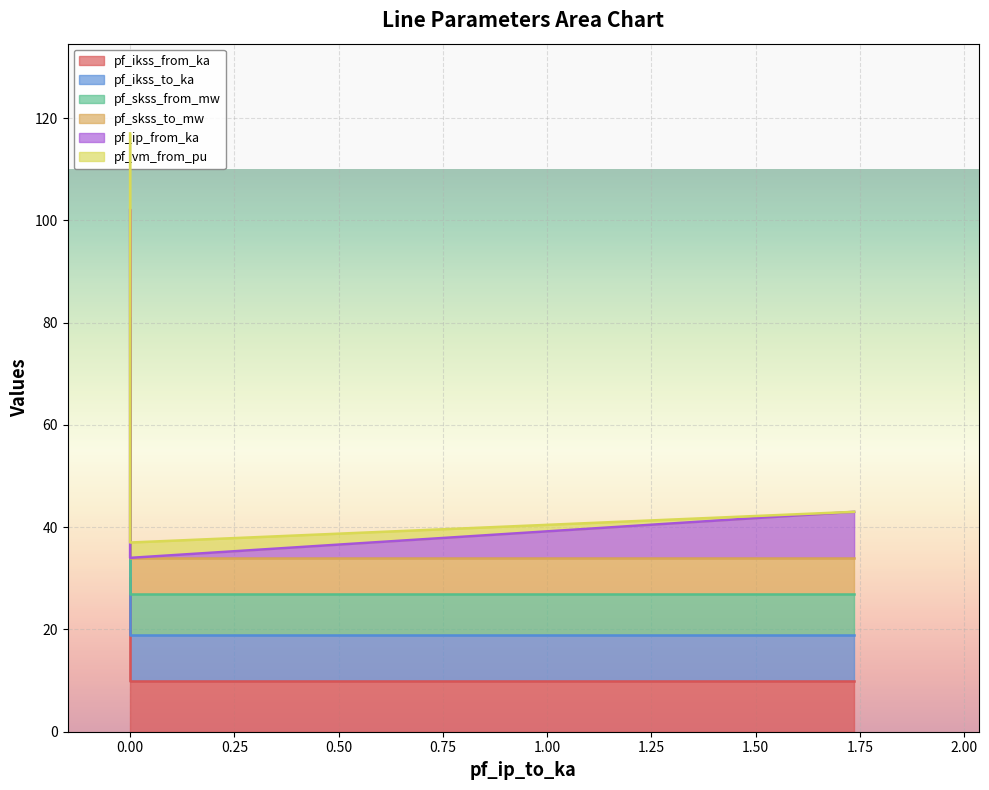

At how many categories does at least one series exceed 54?

2